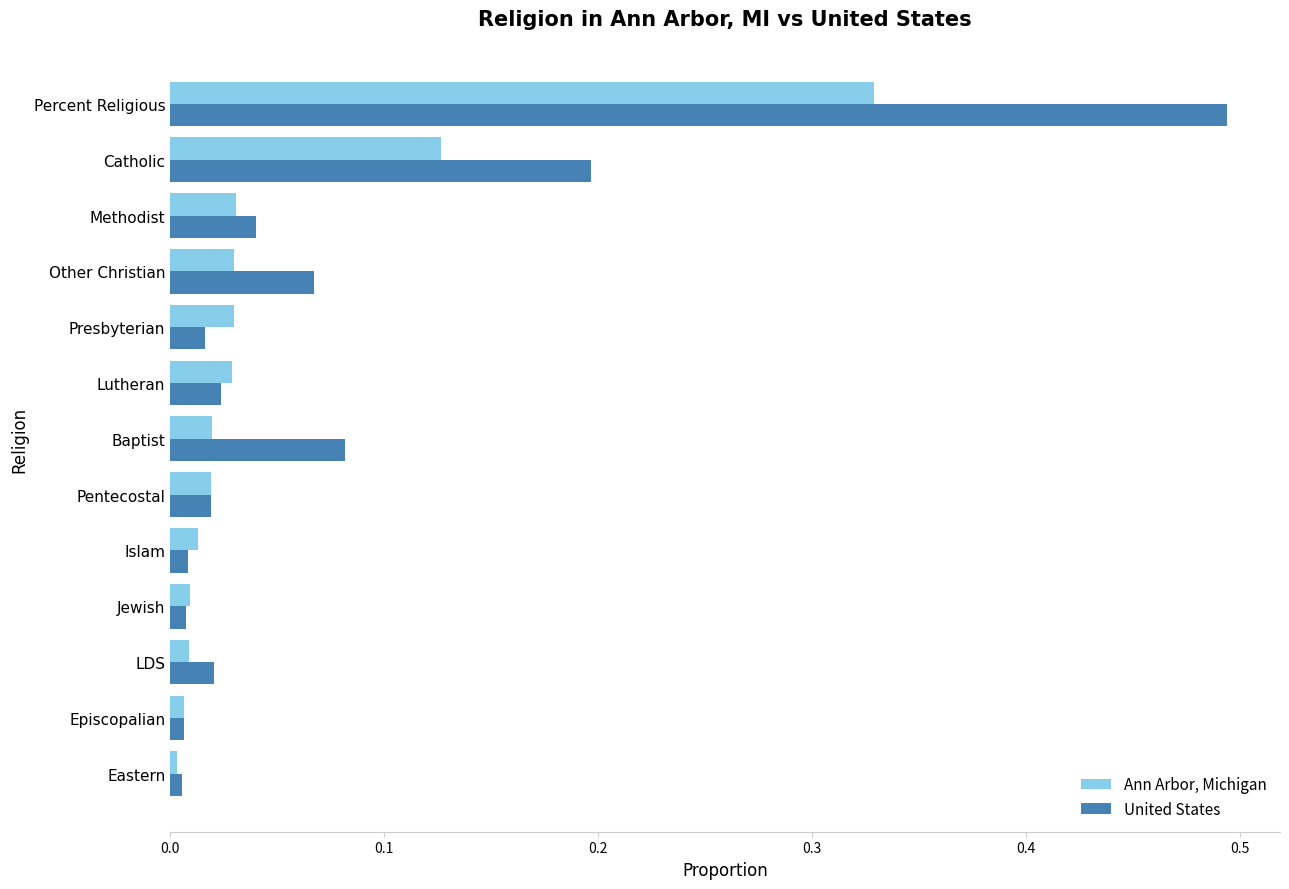

Which series has the largest total across all categories?

United States